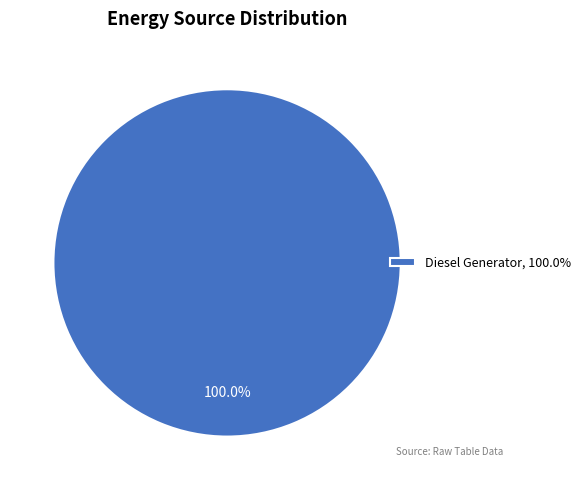

Does Diesel Generator, 100.0% account for over 50% of the chart?

Yes